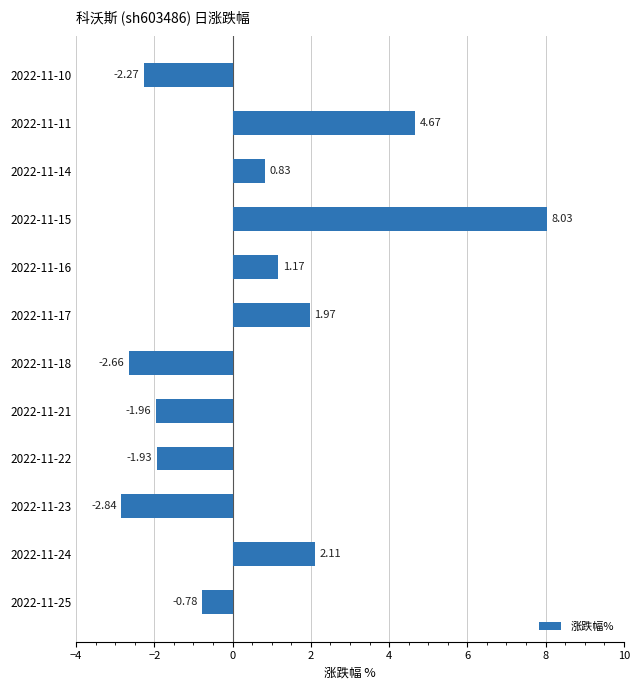

Does the chart contain any negative values?

Yes